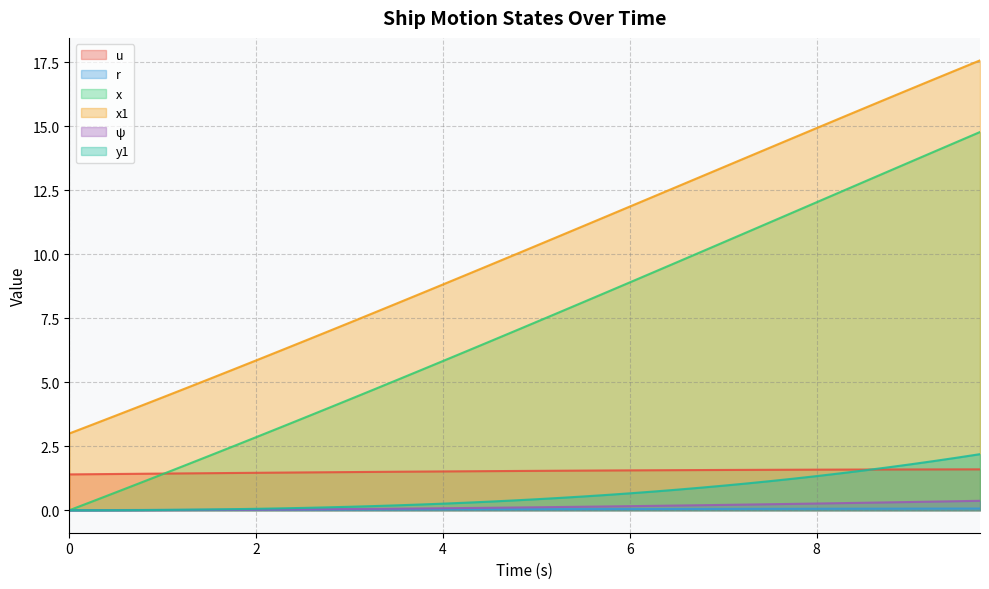

True or false: y1 and x cross at least once.

False